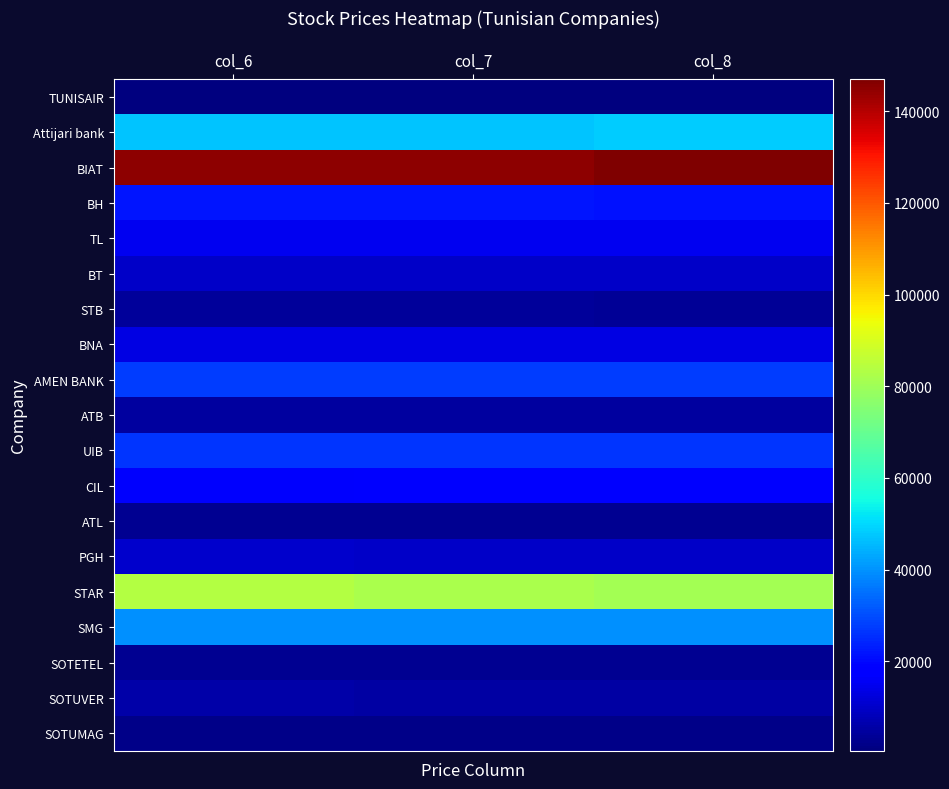

Which series has the largest total across all categories?

BIAT